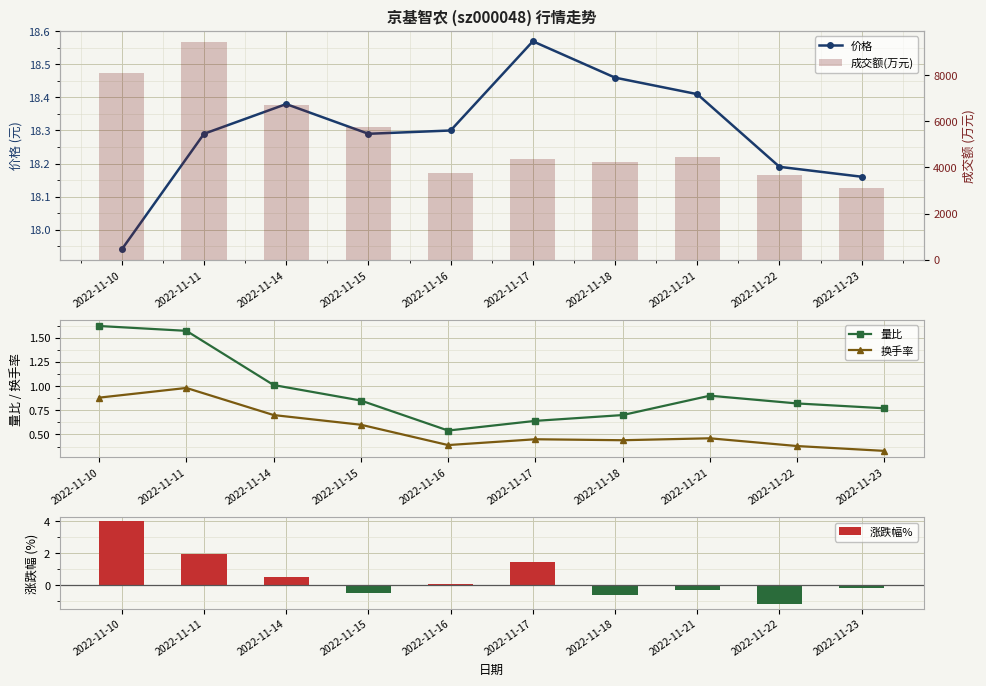

At which label does 价格 first exceed 18?

2022-11-11